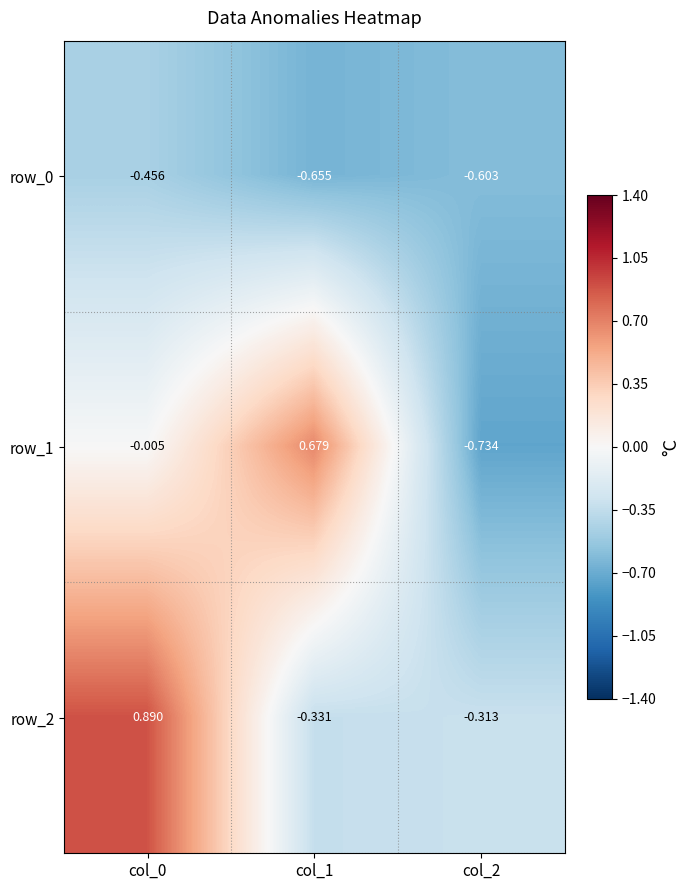

Reading left to right, transcribe all the data shown in this chart.

row_0: -0.5	-0.7	-0.6
row_1: -0.0	0.7	-0.7
row_2: 0.9	-0.3	-0.3